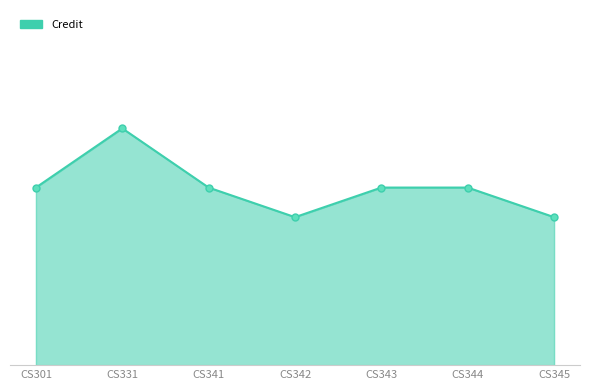

Rank the categories by value from highest to lowest.

CS331, CS301, CS341, CS343, CS344, CS342, CS345